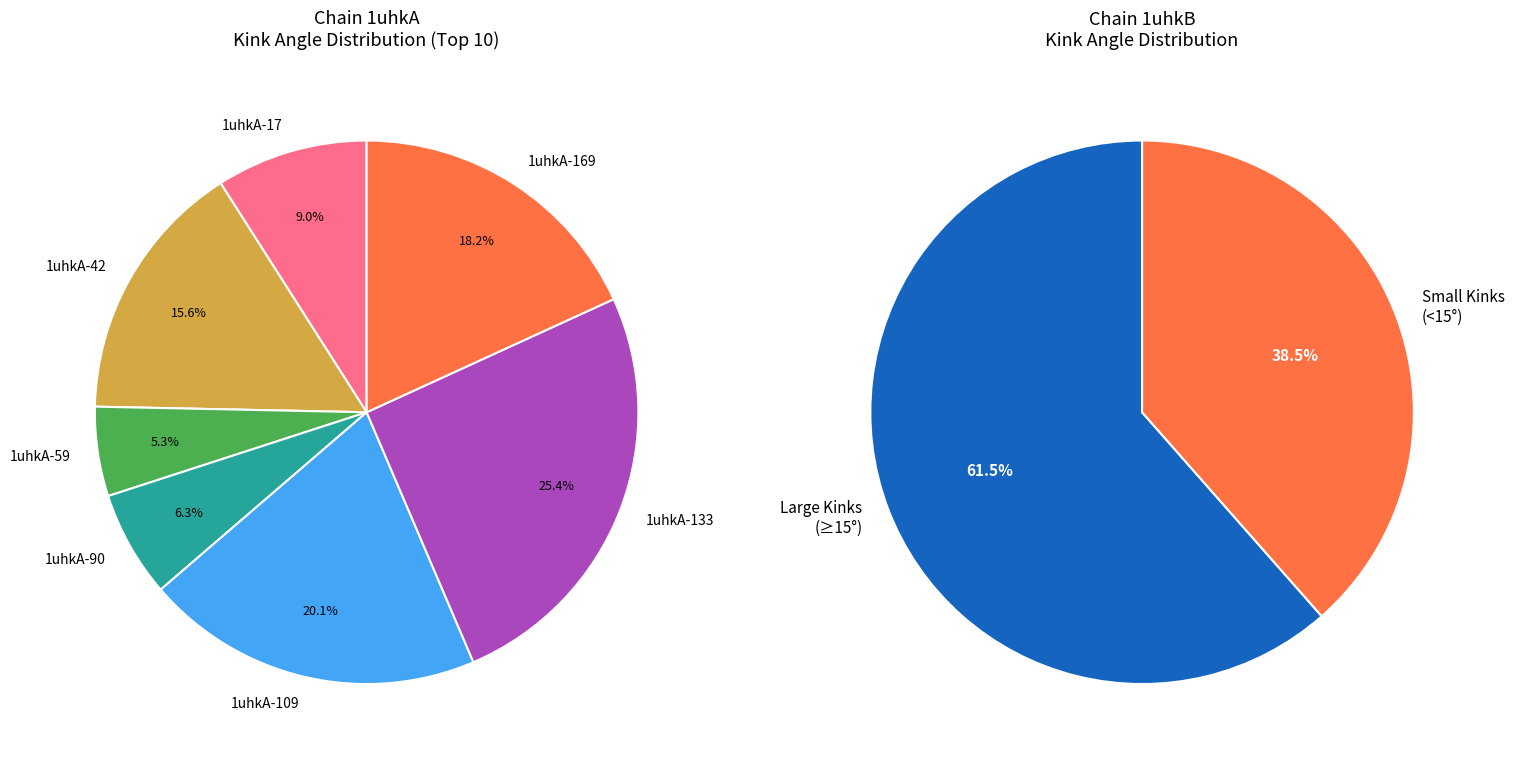

What is the largest slice in the pie chart?

1uhkA-133